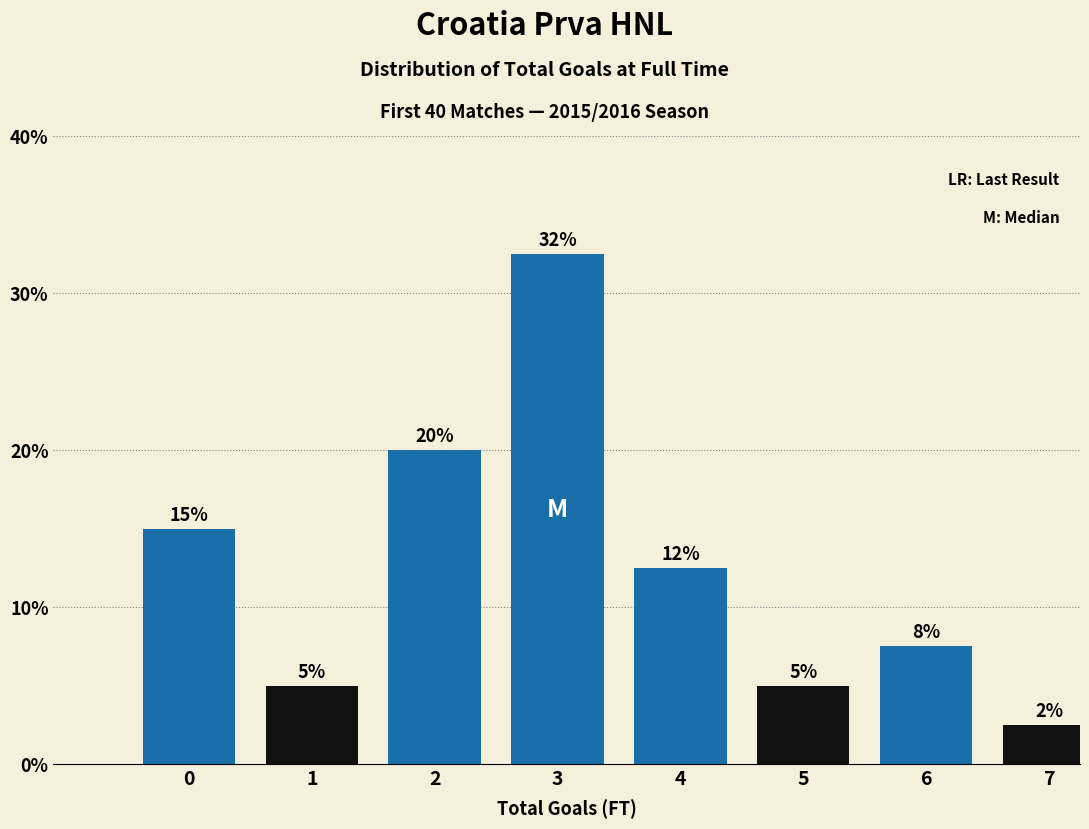

What is the ratio of the value at 5 to the value at 1?

1.0